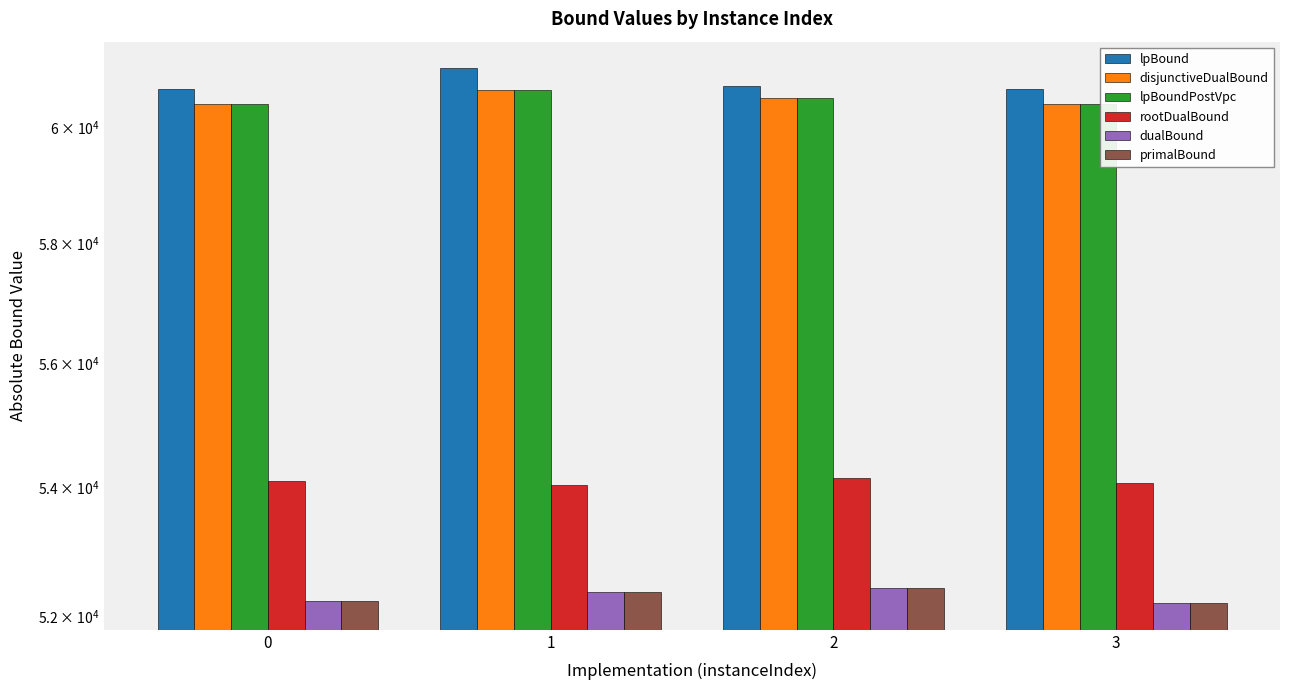

Is the value of rootDualBound at 2 greater than the value of lpBound at 3?

No